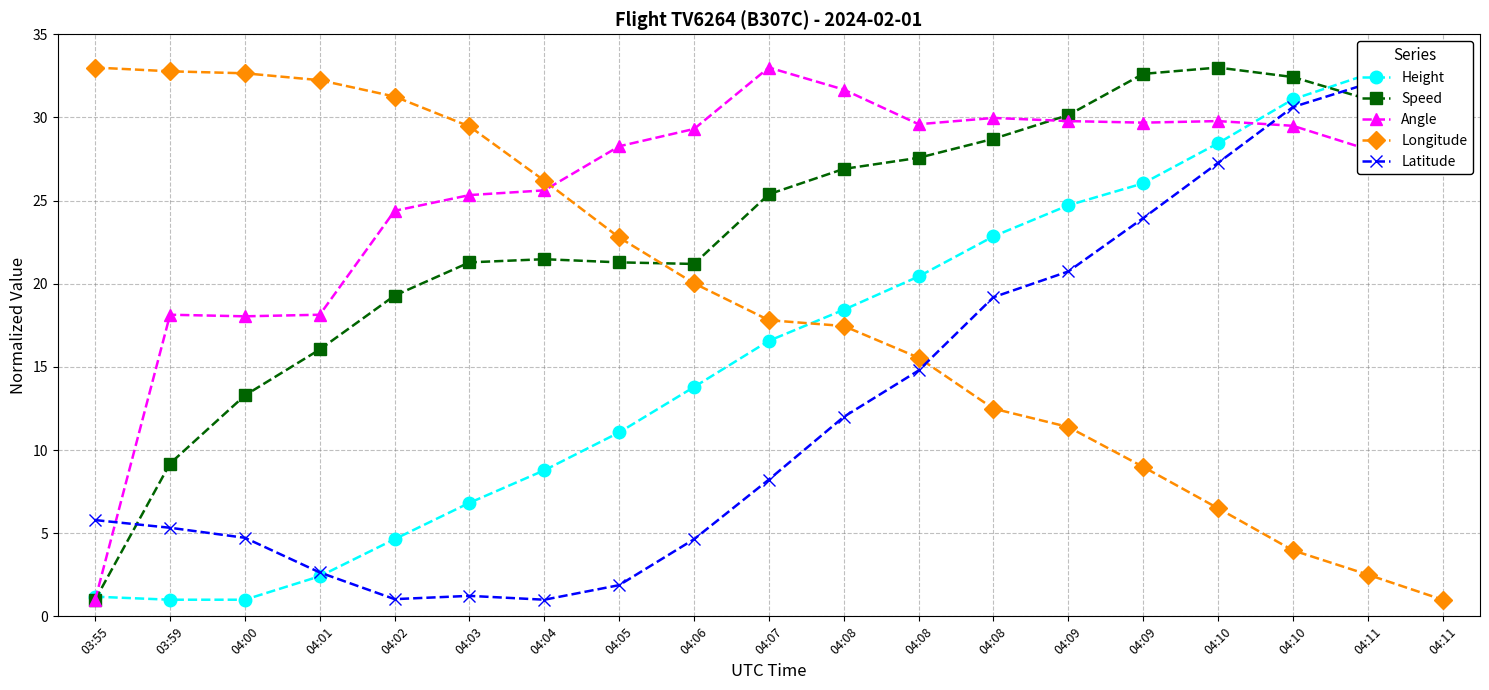

Which series has the largest total across all categories?

Angle